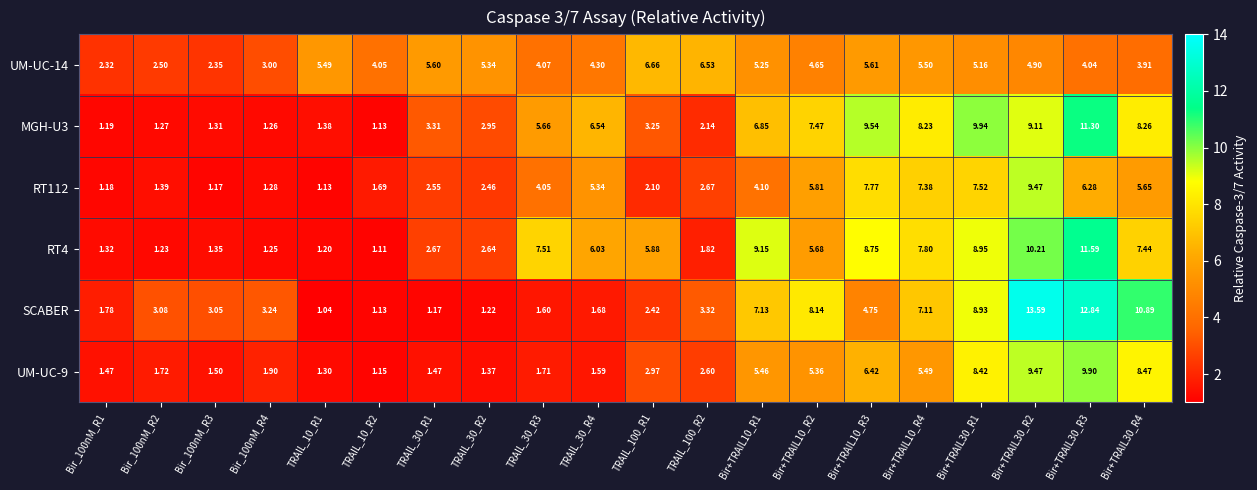

Is the value of RT4 at Bir_100nM_R1 greater than the value of SCABER at TRAIL_30_R3?

No